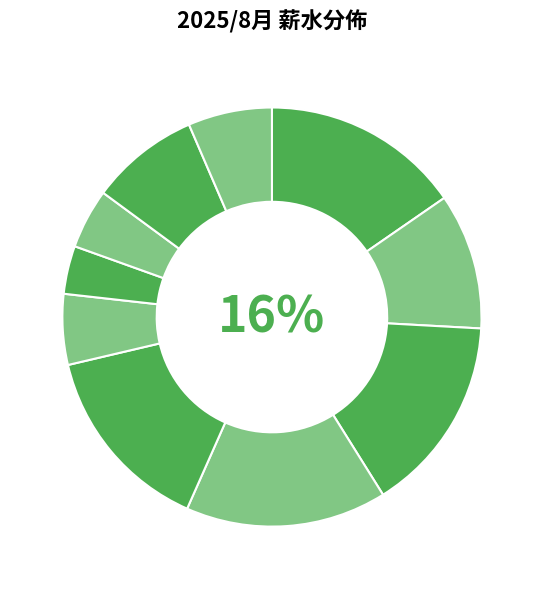

Which has a higher value, 妤庭 or 孛育?

妤庭